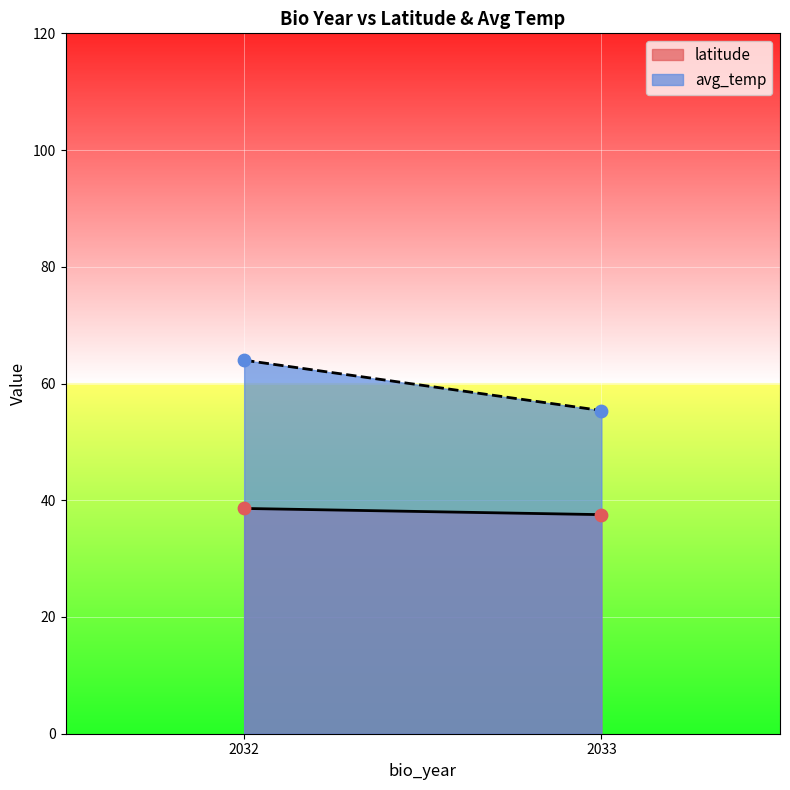

Which series has the widest spread of Y values?

avg_temp